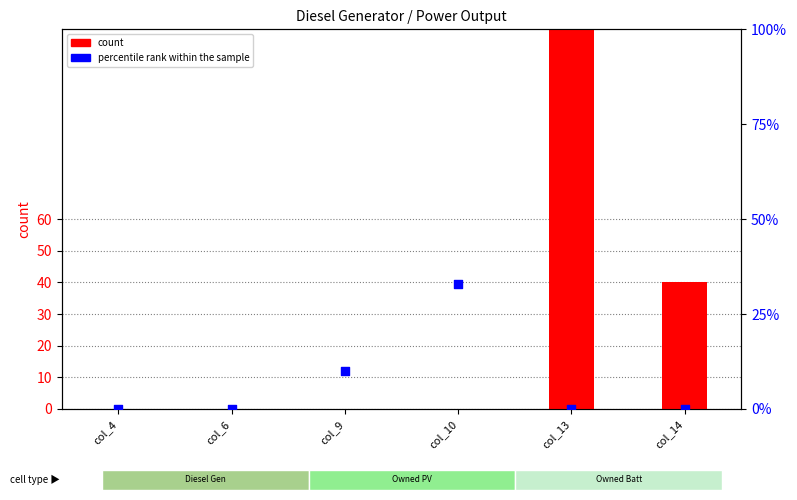

Which series contains the lowest Y value?

count